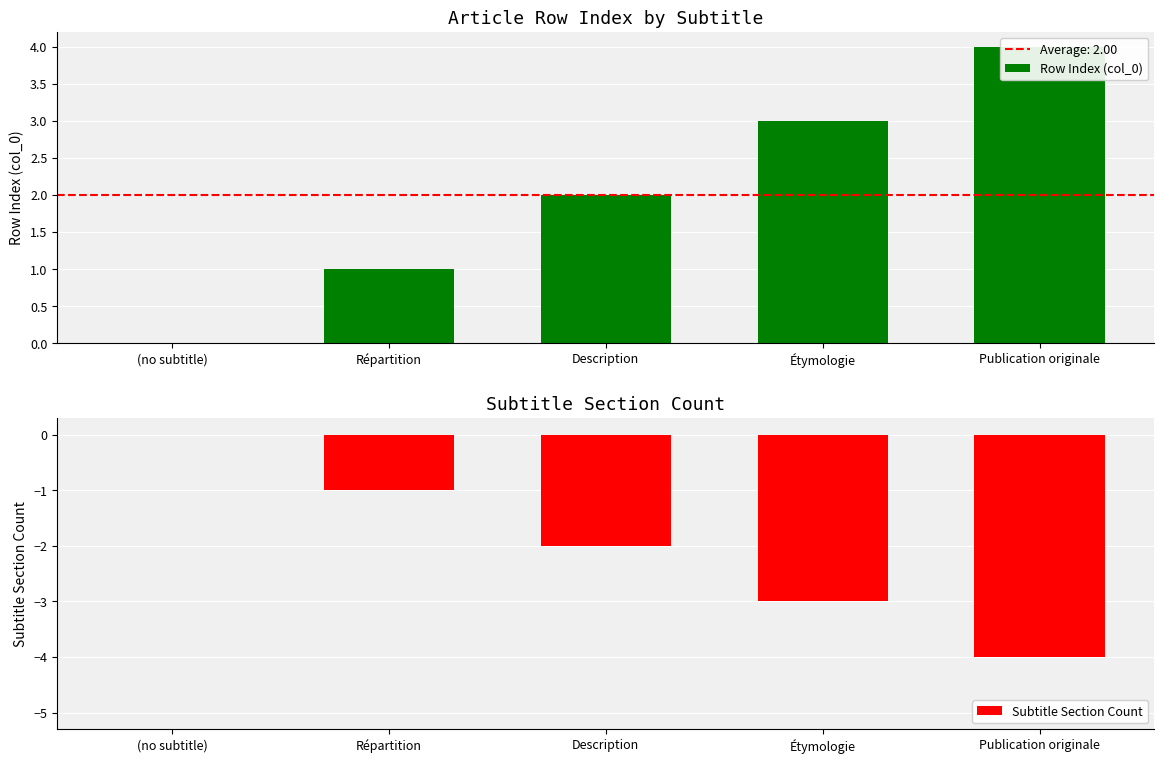

Are the bars horizontal?

No